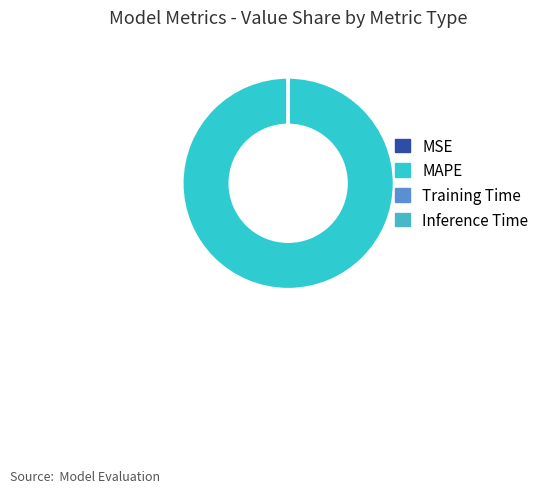

What percentage is the MAPE slice, to the nearest percent?

100%